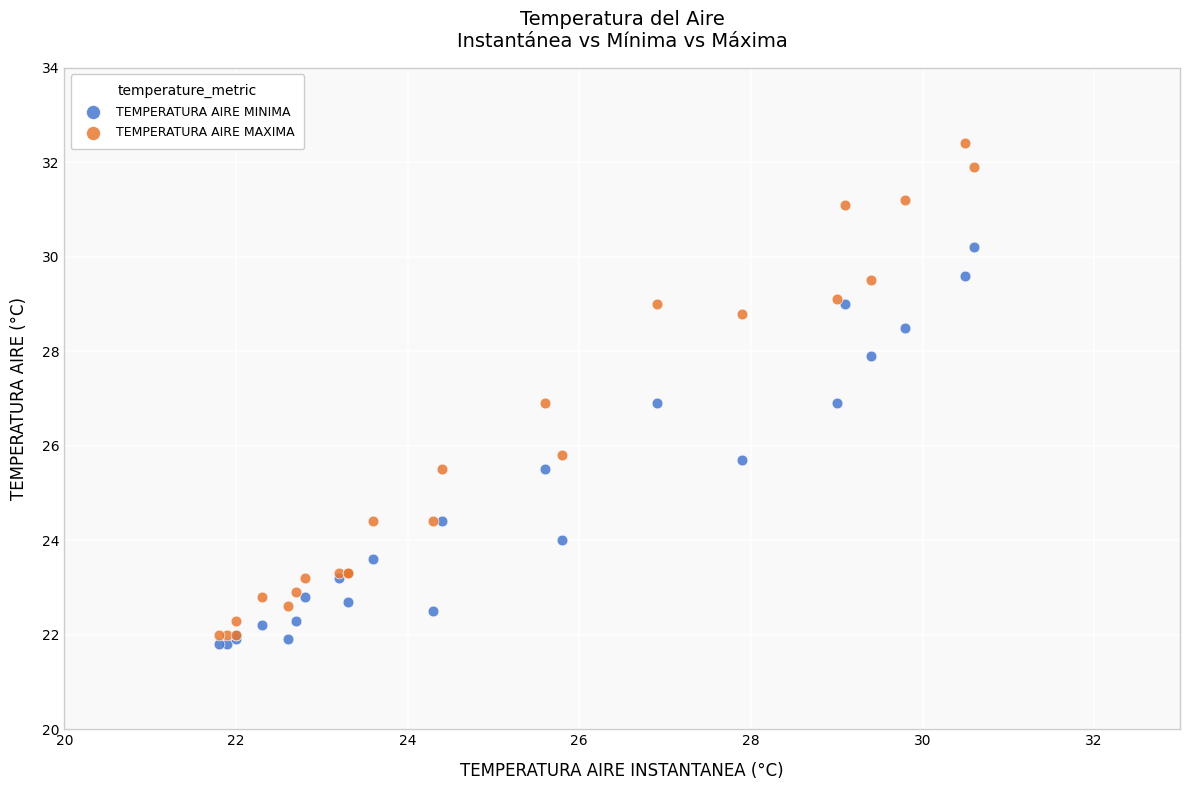

What are all the series names shown in the legend?

TEMPERATURA AIRE MINIMA, TEMPERATURA AIRE MAXIMA